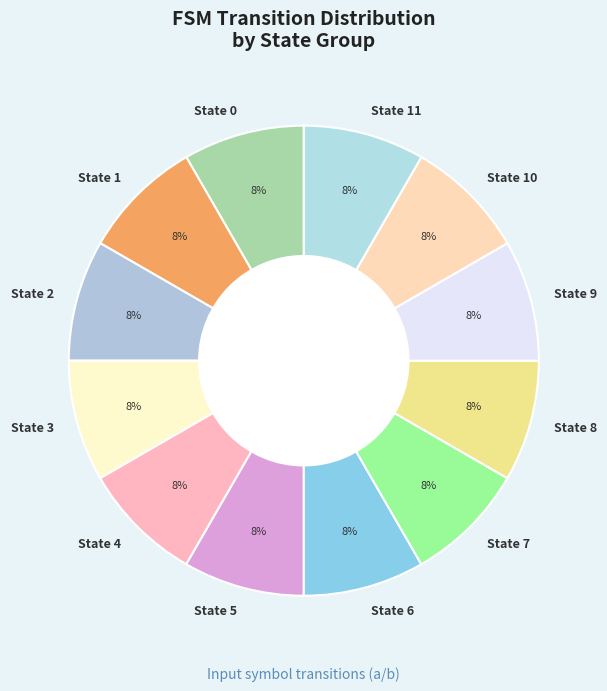

Is it true that State 10 is 8% of the pie?

True